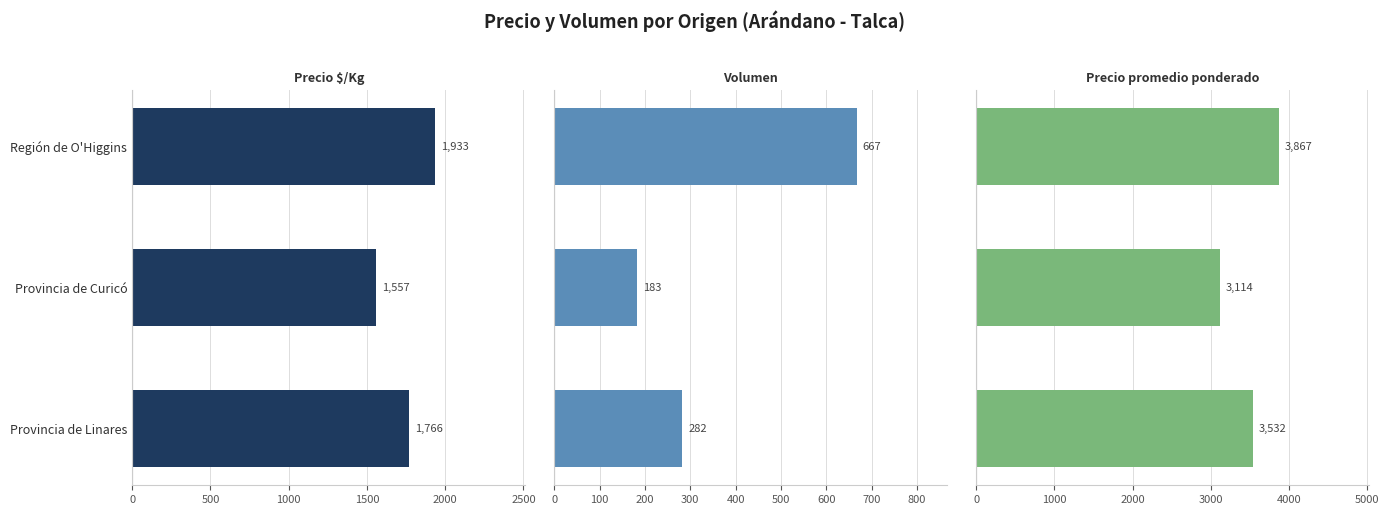

How many data points does each series have?

3